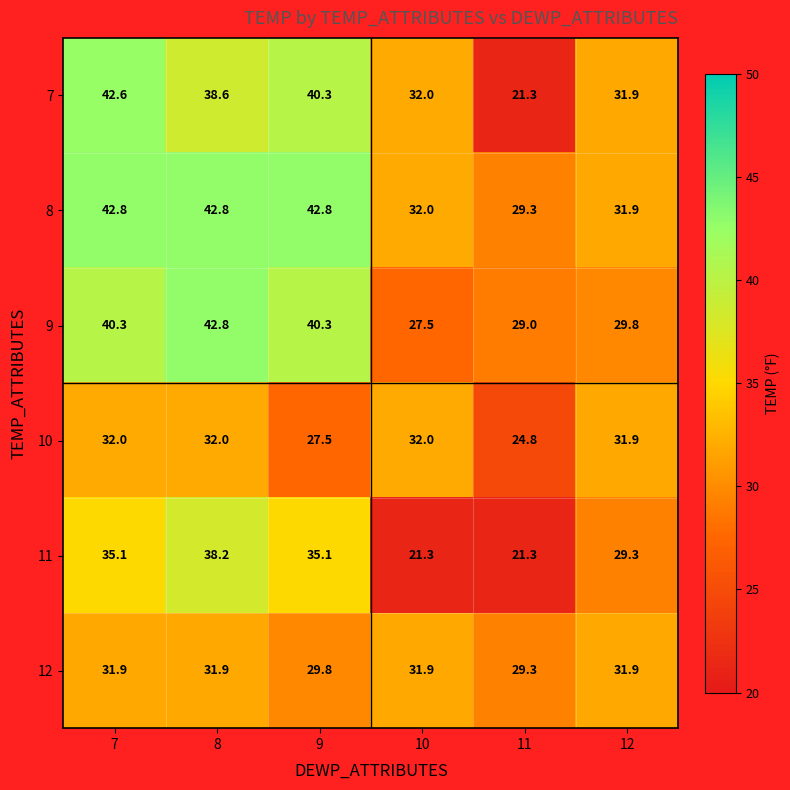

What is the sum of all 10 values?

180.2